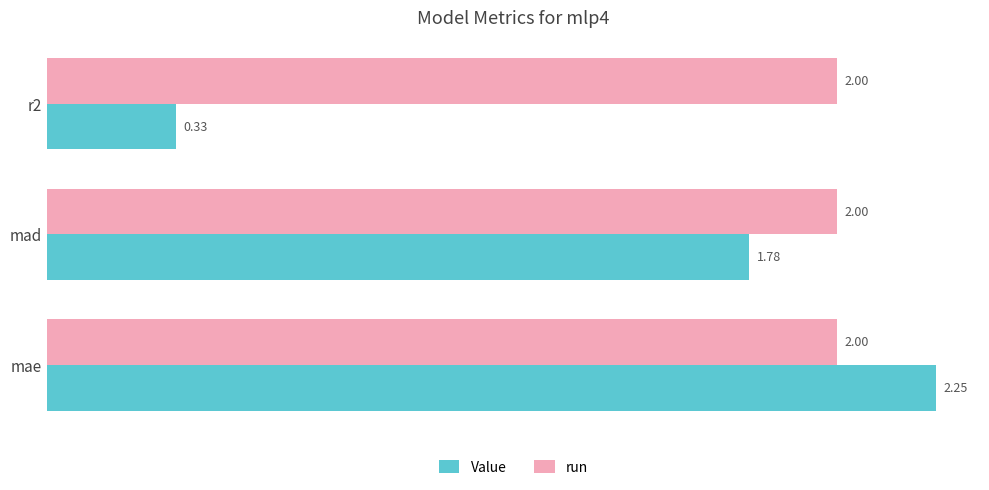

How many distinct data groups are displayed?

2